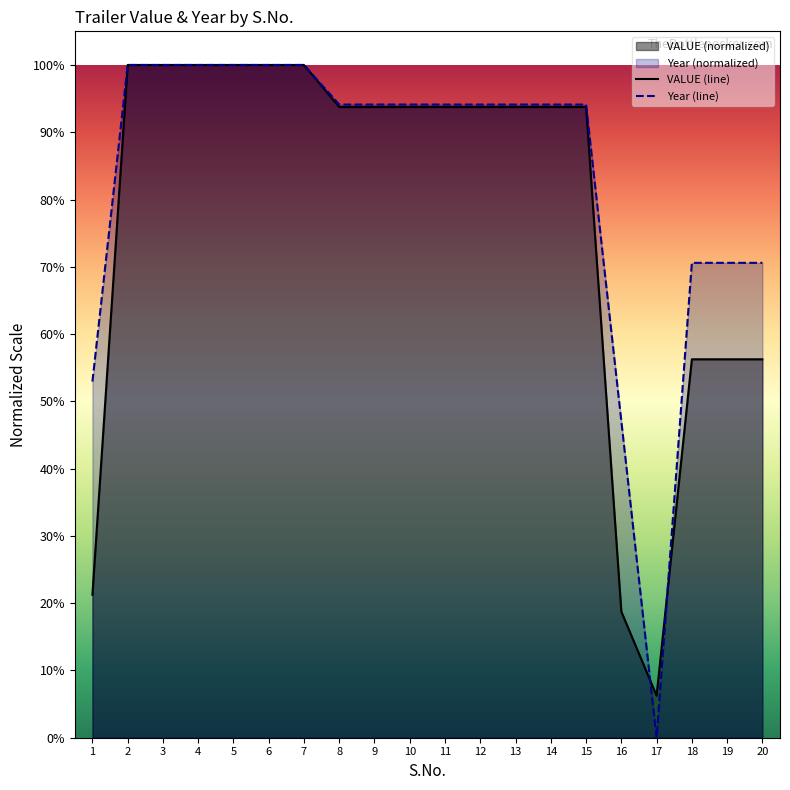

Does the chart have visible grid lines?

No